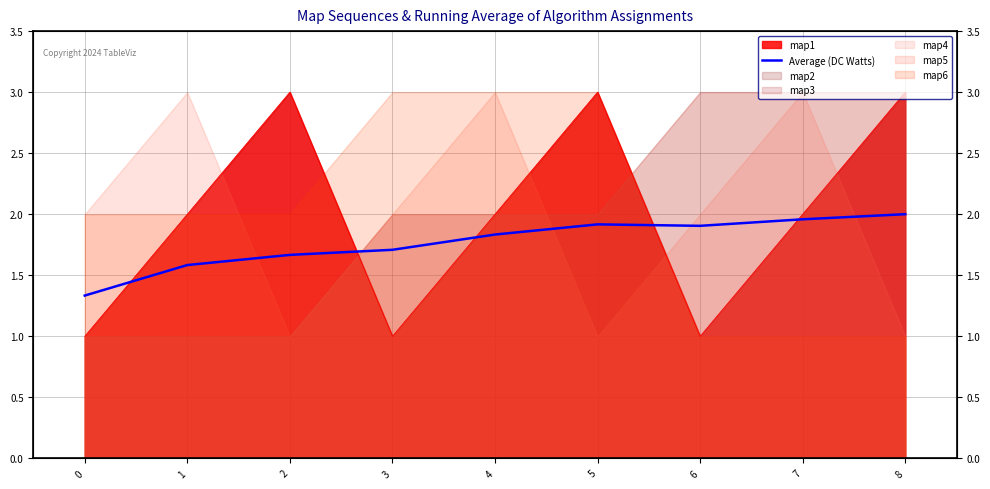

What is the change in value from 3 to 8?

+0.3